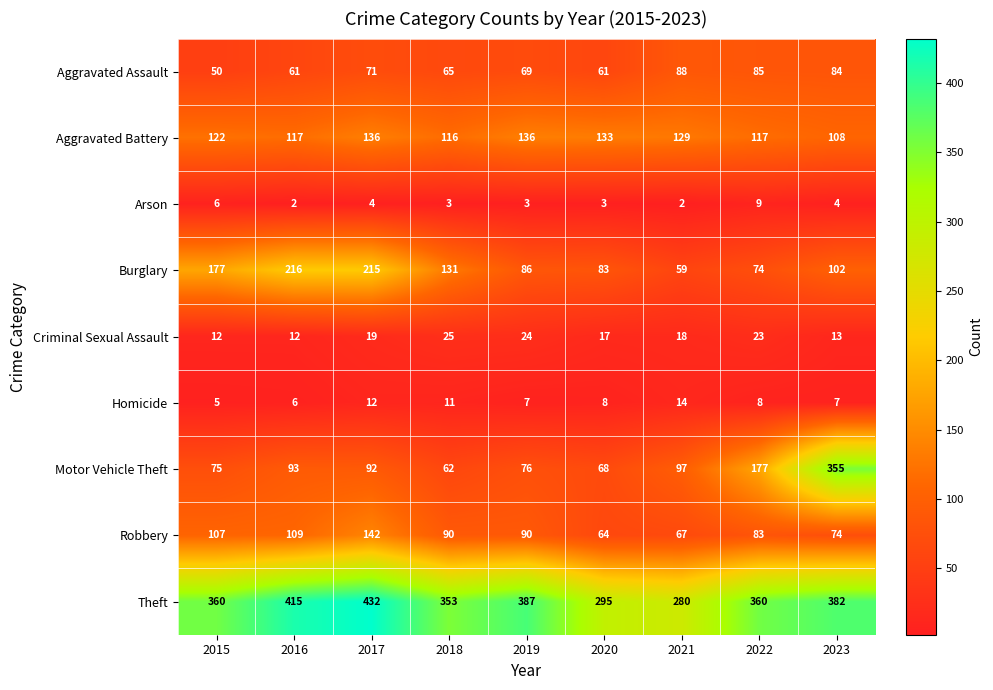

The Homicide series shows 2 at 2023. True or false?

False